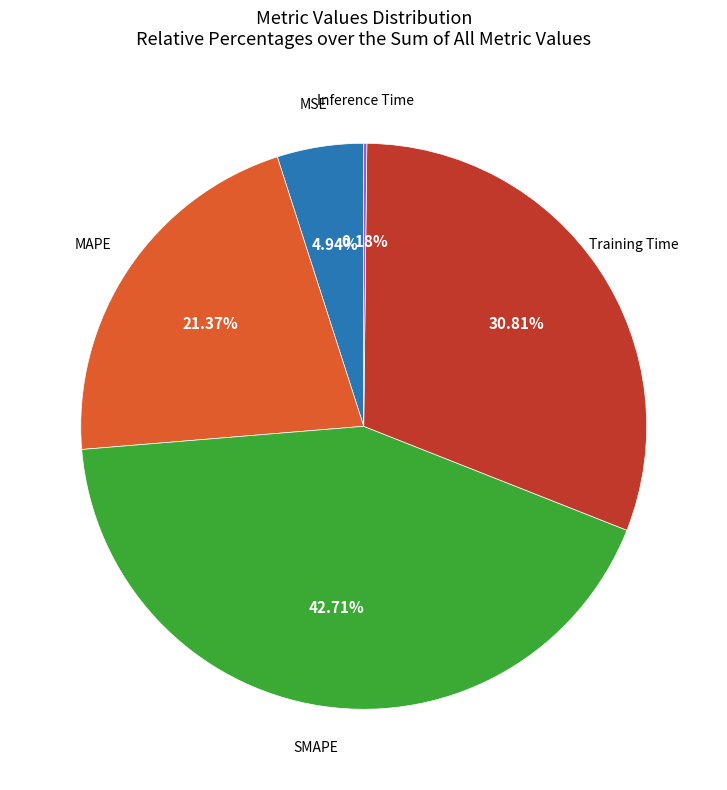

Does any single category account for the majority?

No